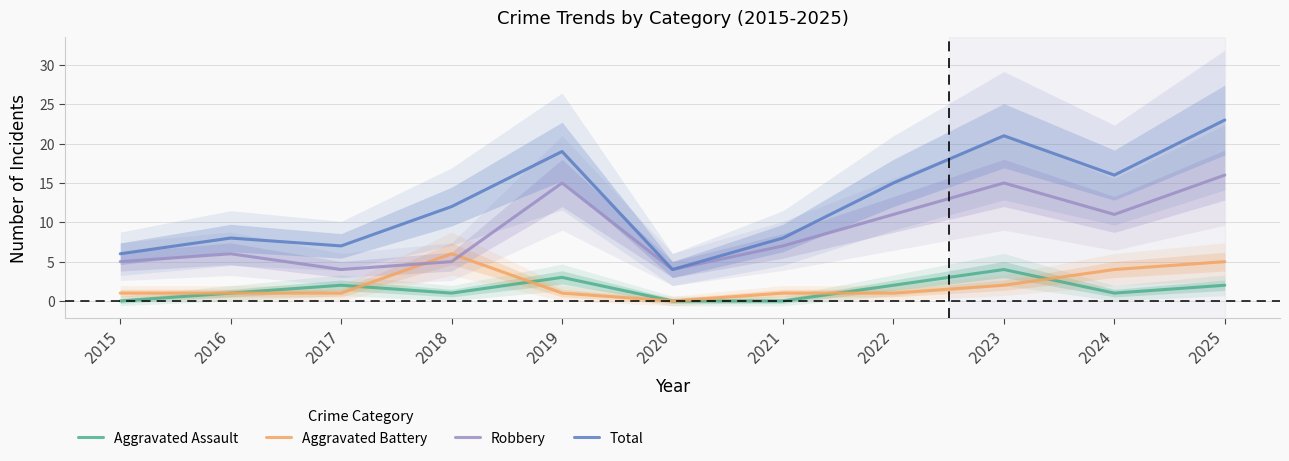

How many categories are shown in the chart?

11